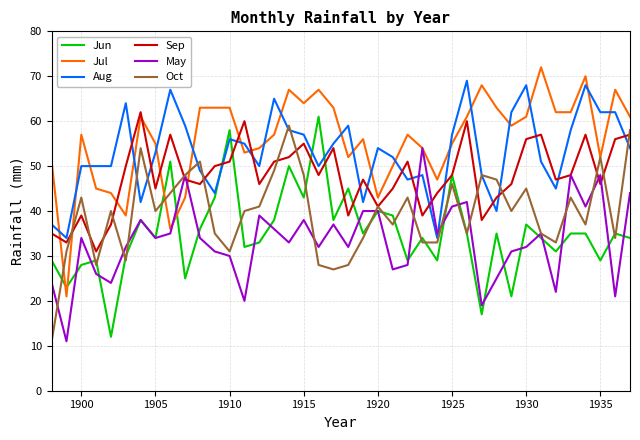

How many intersections are there between Aug and Jun?

4